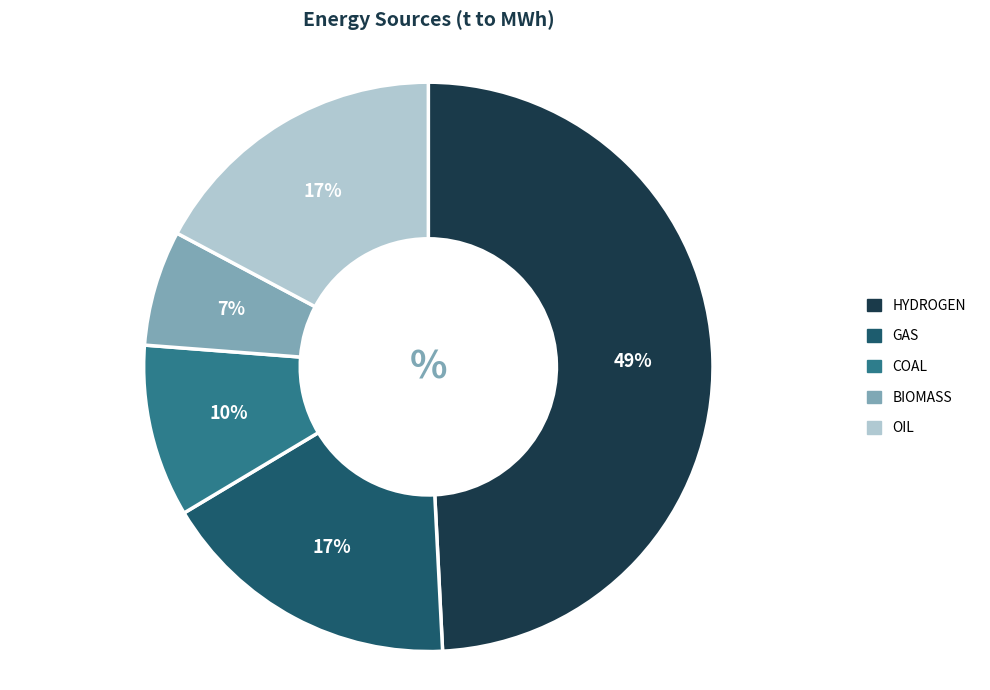

Is there a majority slice in this chart?

No